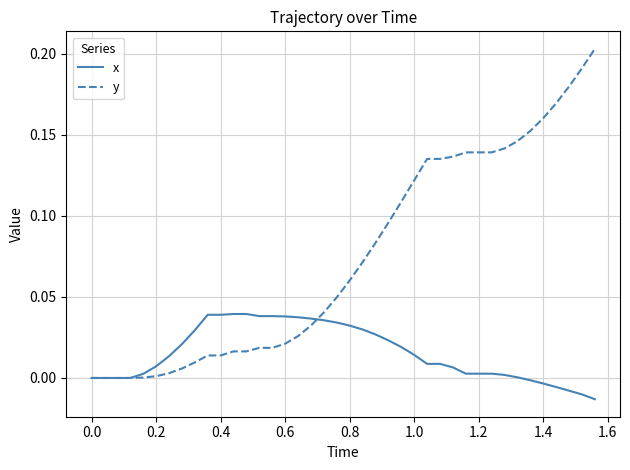

Which series has the largest total across all categories?

y